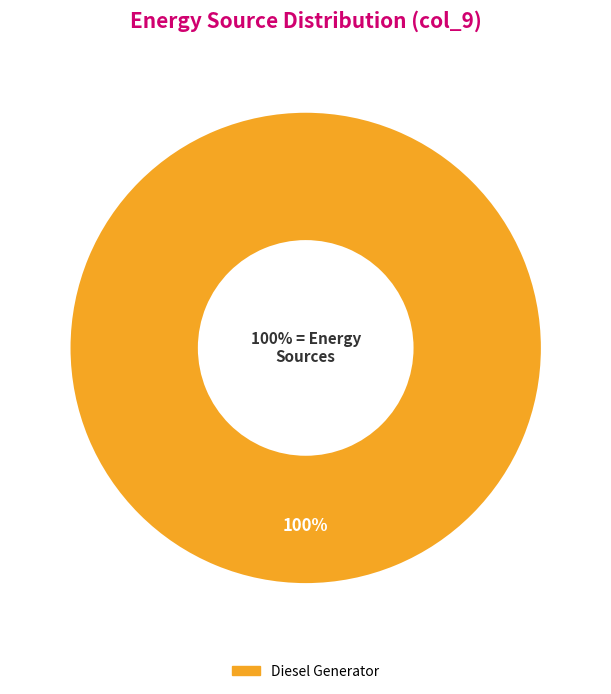

Count the number of slices in the pie.

3